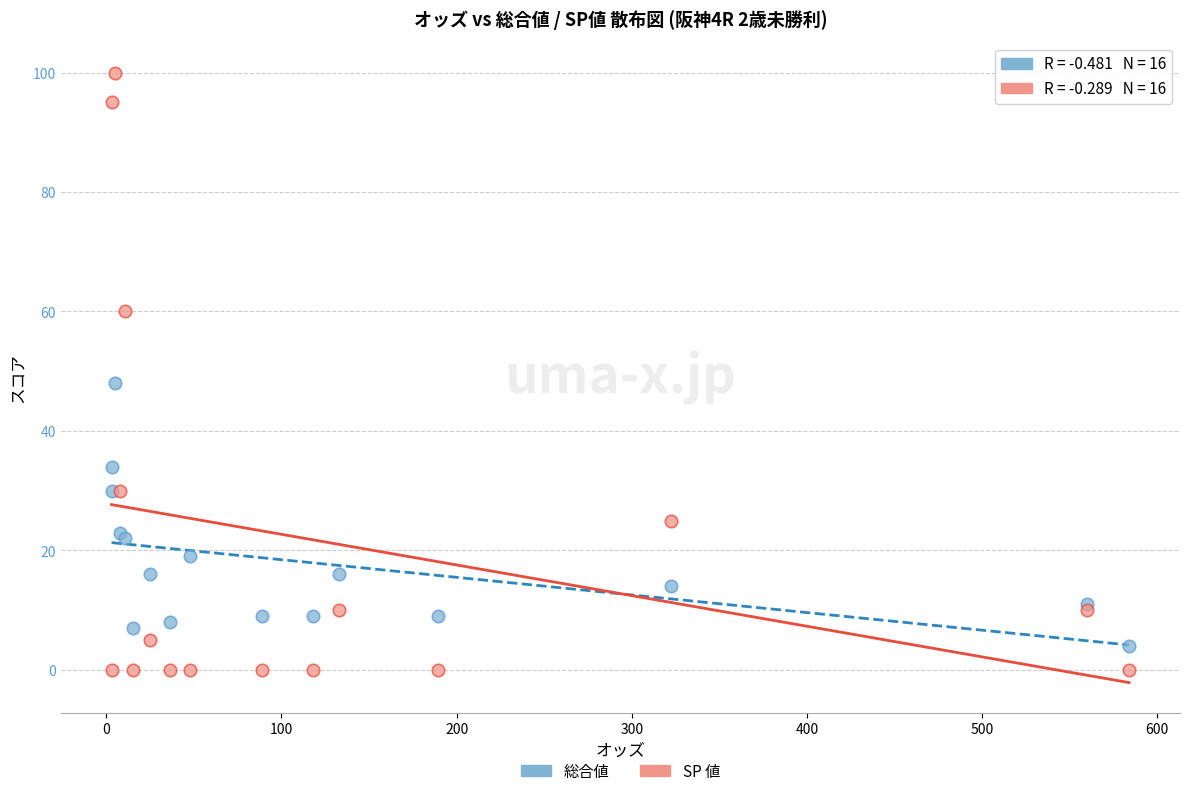

Across all series, what Y value is closest to 50?

48